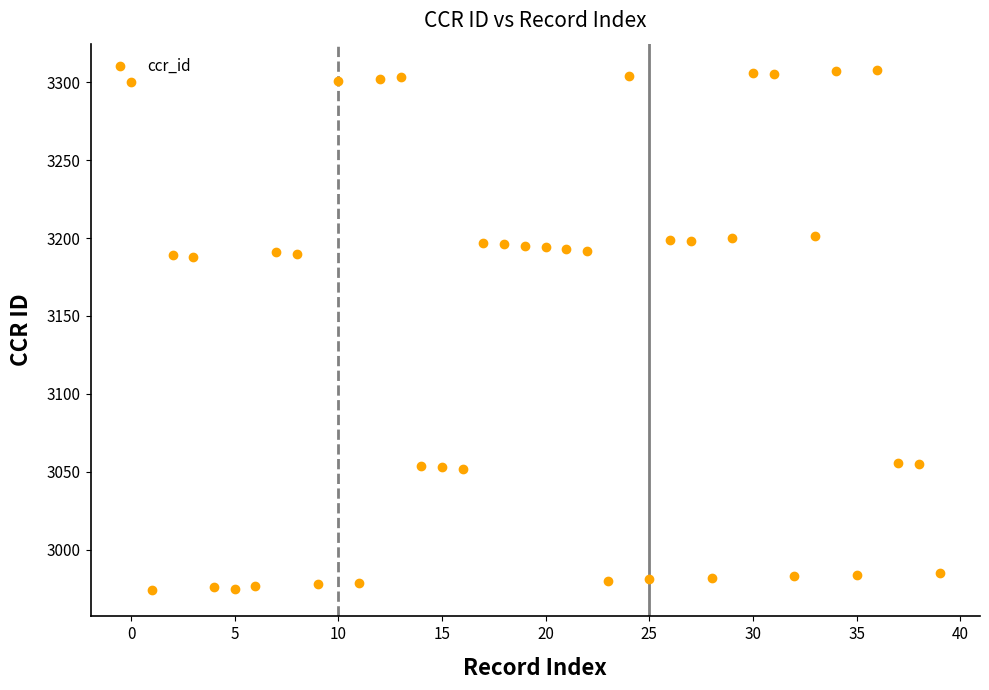

What is the range of Y values (max minus min)?

334